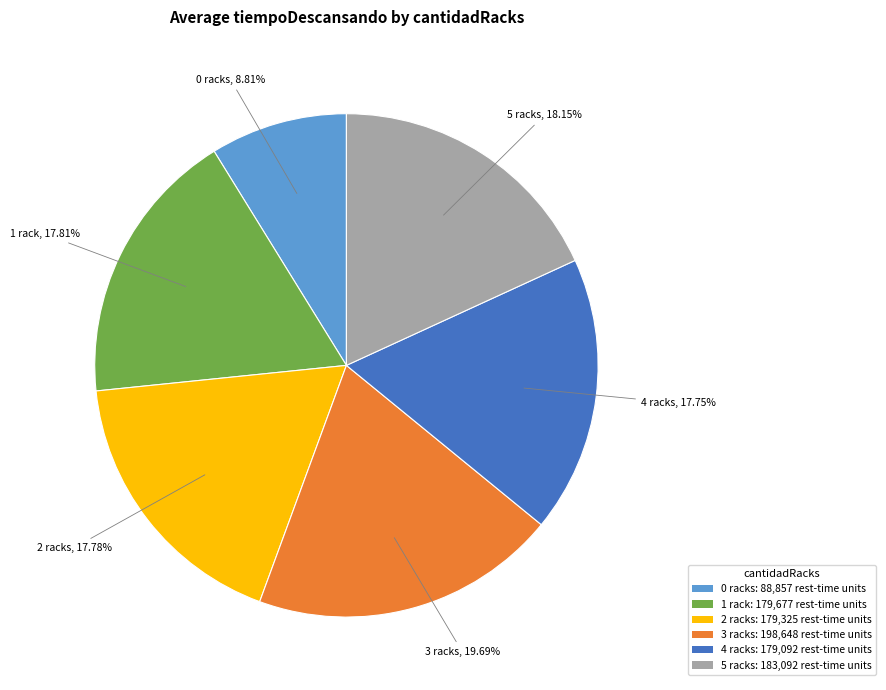

How many segments does this pie chart have?

6